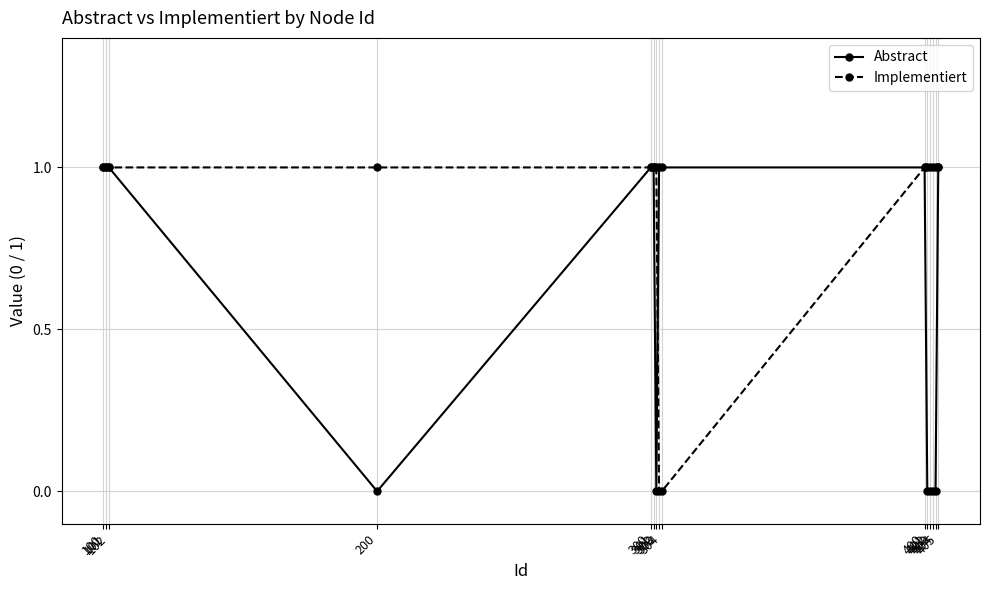

Does the chart display data point markers on the line(s)?

Yes